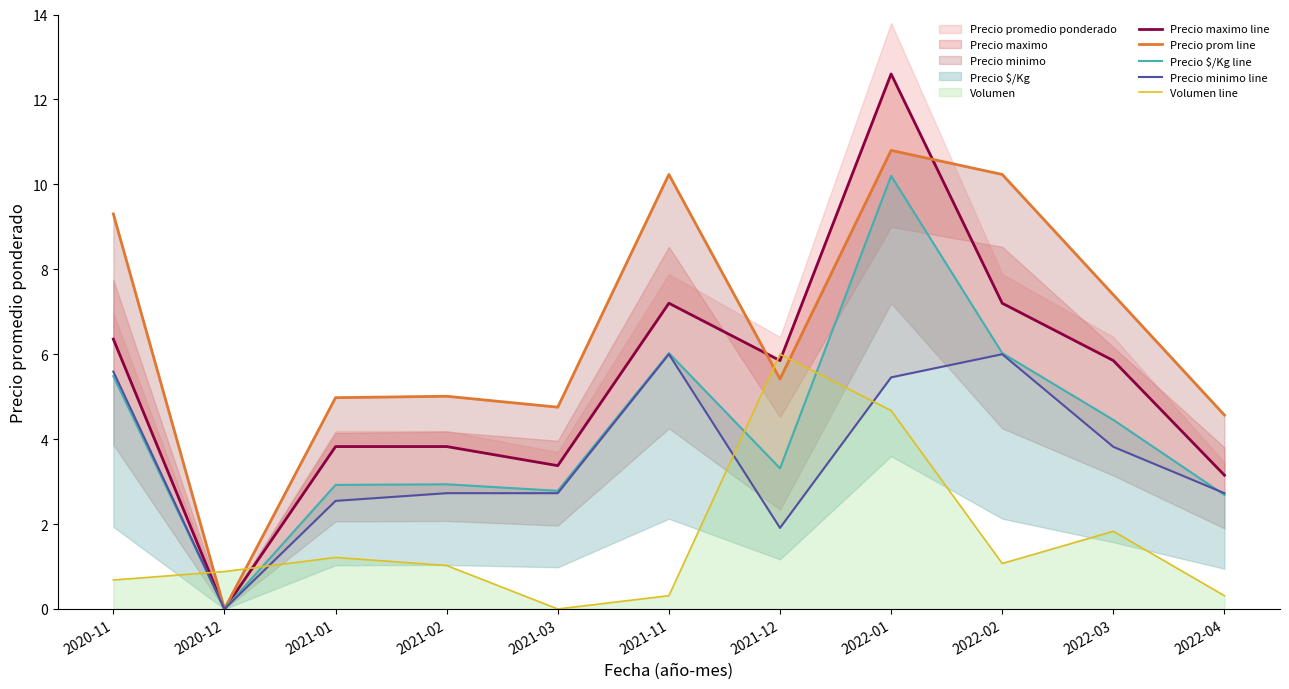

What is the sum of all Precio maximo line values?

59.2